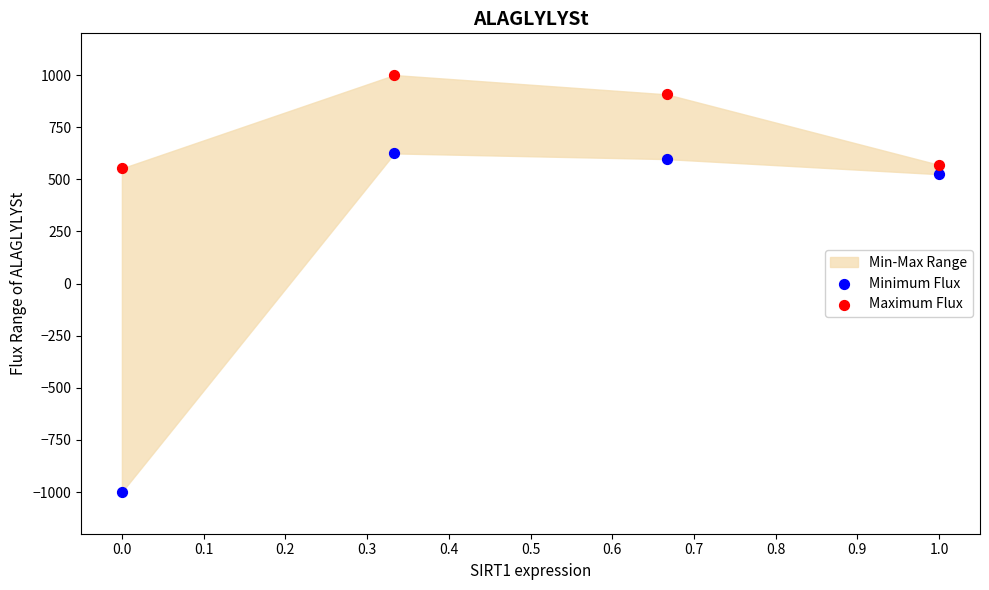

In the Minimum Flux series, what Y value is closest to -187?

524.4